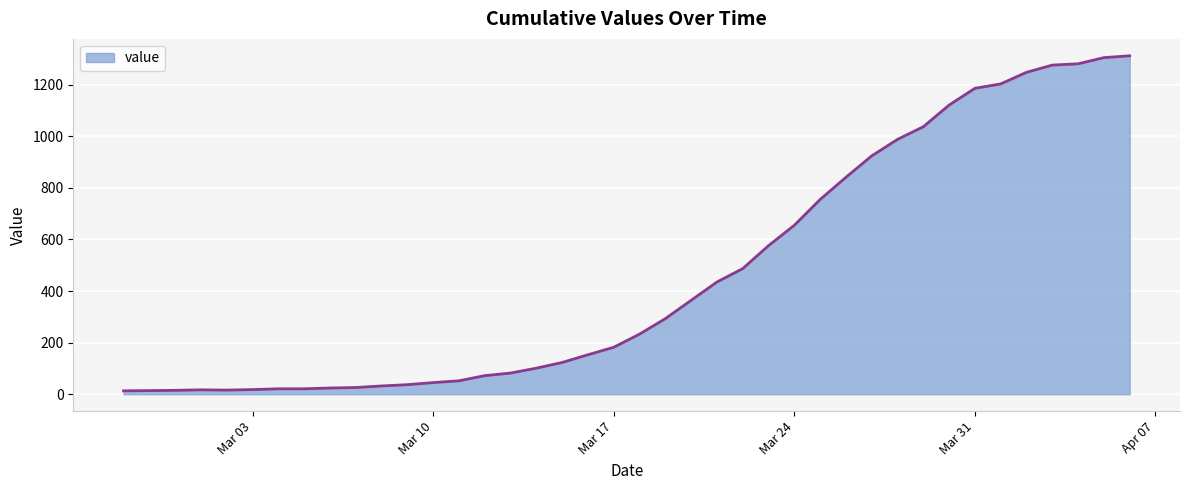

What is the greatest value displayed?

1312